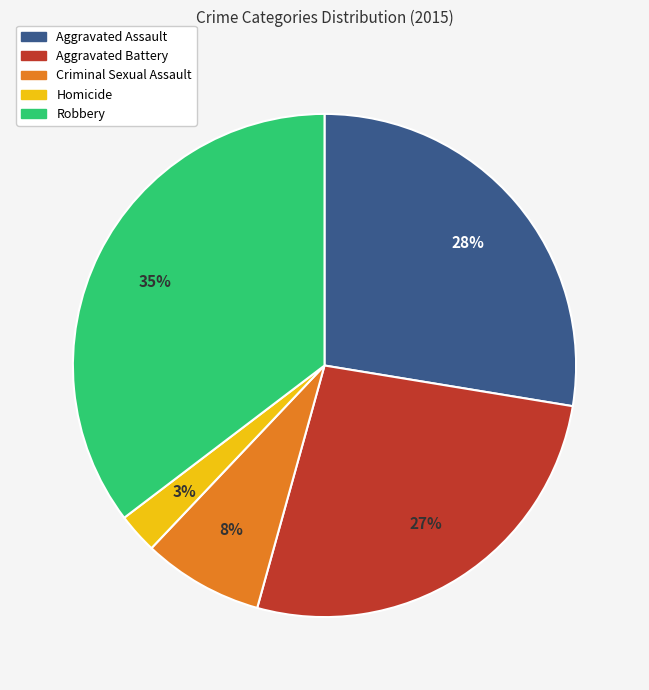

How many segments does this pie chart have?

5